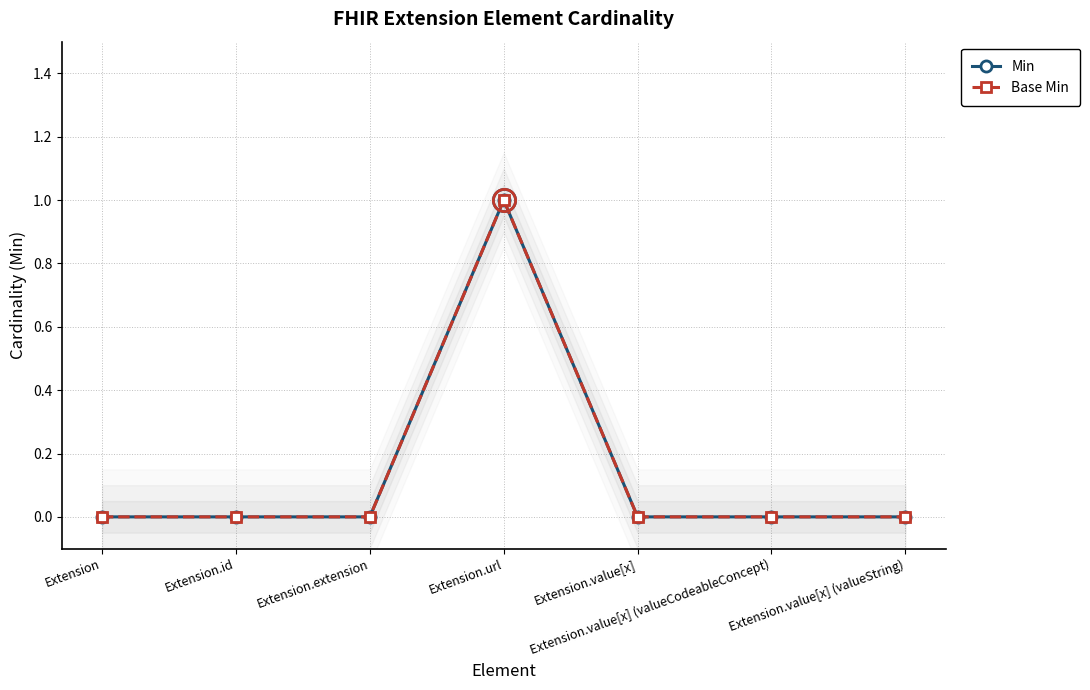

At which label does Base Min reach its peak?

Extension.url